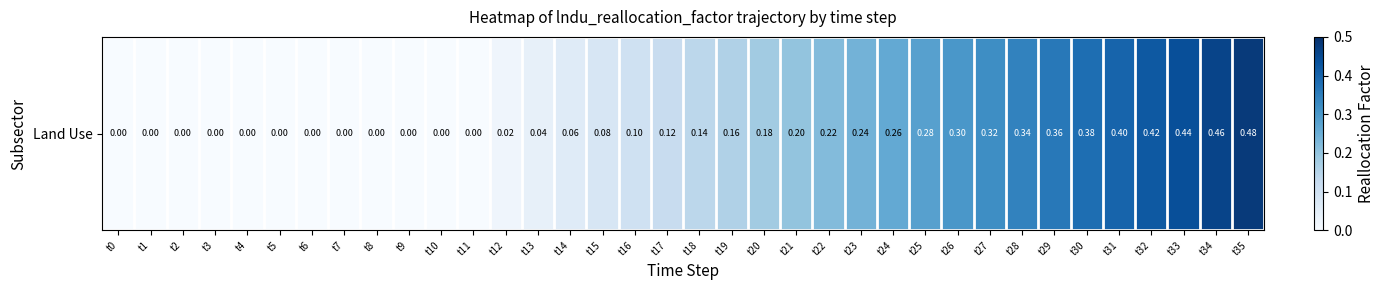

Which label corresponds to the largest value in the chart?

t35